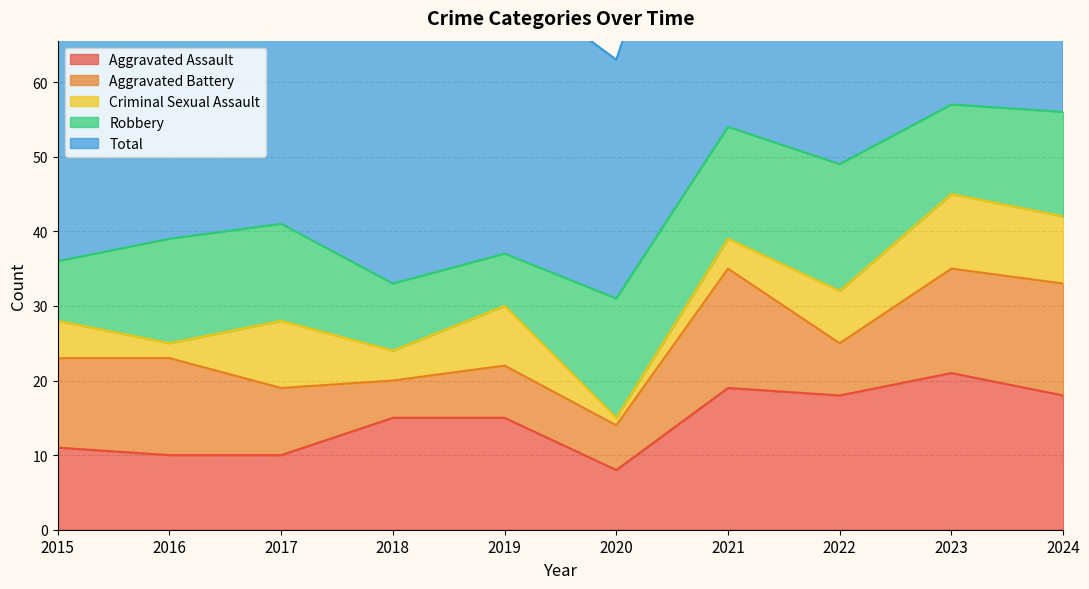

What is the greatest value displayed?

57